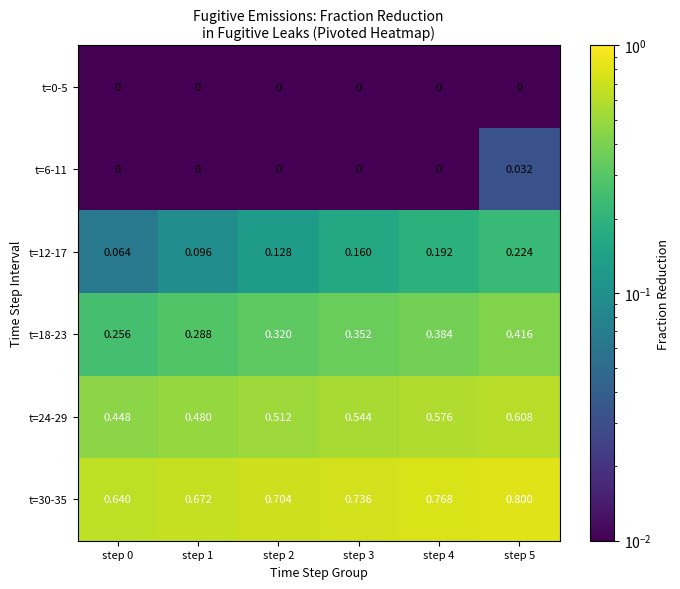

Is the value of t=24-29 at step 2 greater than the value of t=18-23 at step 5?

Yes